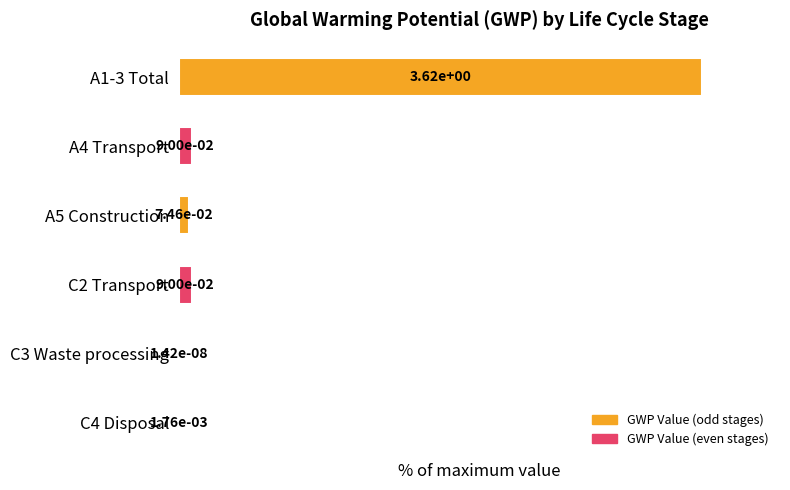

How many distinct data groups are displayed?

1